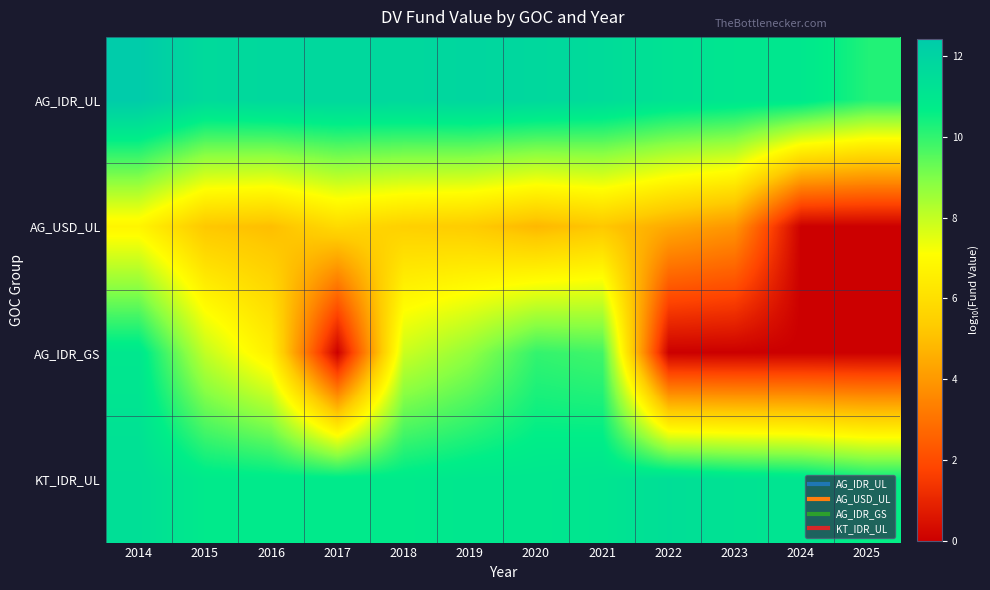

Which series has the largest range (max minus min)?

AG_IDR_GS